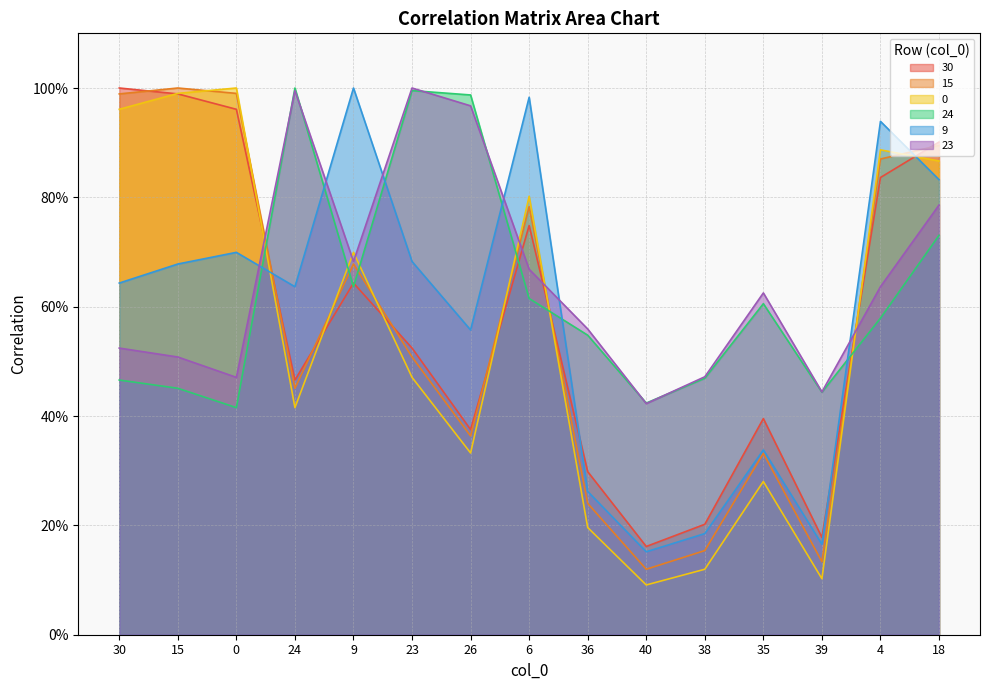

Reading left to right, extract all data points from this chart.

30: 1.0	1.0	1.0	0.5	0.6	0.5	0.4	0.7	0.3	0.2	0.2	0.4	0.2	0.8	0.9
15: 1.0	1.0	1.0	0.5	0.7	0.5	0.4	0.8	0.2	0.1	0.2	0.3	0.1	0.9	0.9
0: 1.0	1.0	1.0	0.4	0.7	0.5	0.3	0.8	0.2	0.1	0.1	0.3	0.1	0.9	0.9
24: 0.5	0.5	0.4	1.0	0.6	1.0	1.0	0.6	0.5	0.4	0.5	0.6	0.4	0.6	0.7
9: 0.6	0.7	0.7	0.6	1.0	0.7	0.6	1.0	0.3	0.2	0.2	0.3	0.2	0.9	0.8
23: 0.5	0.5	0.5	1.0	0.7	1.0	1.0	0.7	0.6	0.4	0.5	0.6	0.4	0.6	0.8